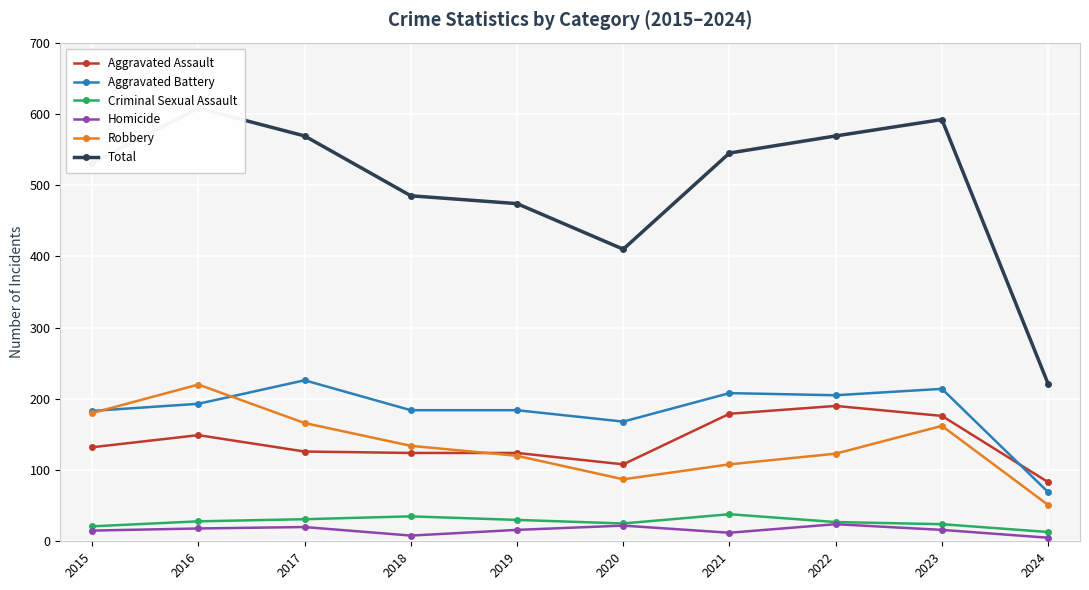

Reading right to left, extract all data points from this chart.

Aggravated Assault: 2024=83	2023=176	2022=190	2021=179	2020=108	2019=124	2018=124	2017=126	2016=149	2015=132
Aggravated Battery: 2024=69	2023=214	2022=205	2021=208	2020=168	2019=184	2018=184	2017=226	2016=193	2015=183
Criminal Sexual Assault: 2024=13	2023=24	2022=27	2021=38	2020=25	2019=30	2018=35	2017=31	2016=28	2015=21
Homicide: 2024=5	2023=16	2022=24	2021=12	2020=22	2019=16	2018=8	2017=20	2016=18	2015=15
Robbery: 2024=51	2023=162	2022=123	2021=108	2020=87	2019=120	2018=134	2017=166	2016=220	2015=180
Total: 2024=221	2023=592	2022=569	2021=545	2020=410	2019=474	2018=485	2017=569	2016=608	2015=531